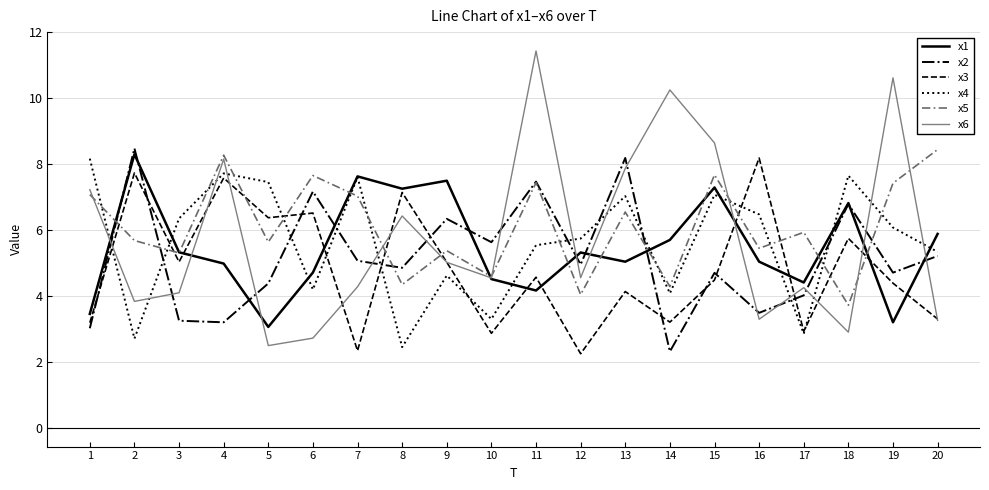

Which series ends up on top after the final intersection of x4 and x1?

x1